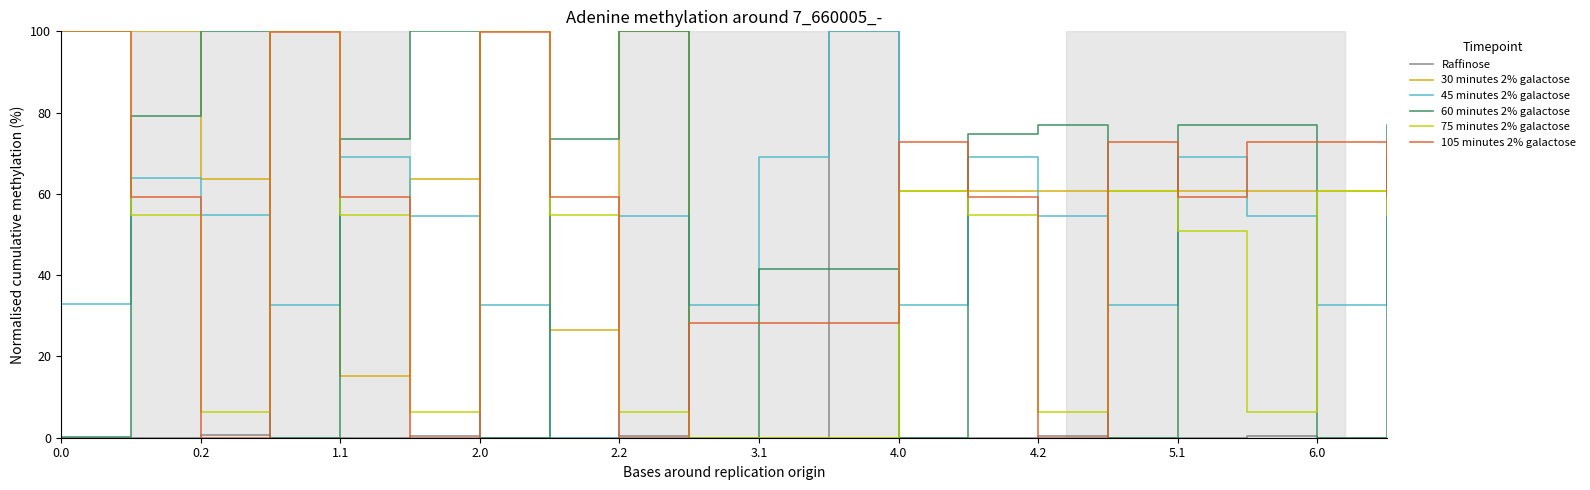

Which series has the largest total across all categories?

30 minutes 2% galactose